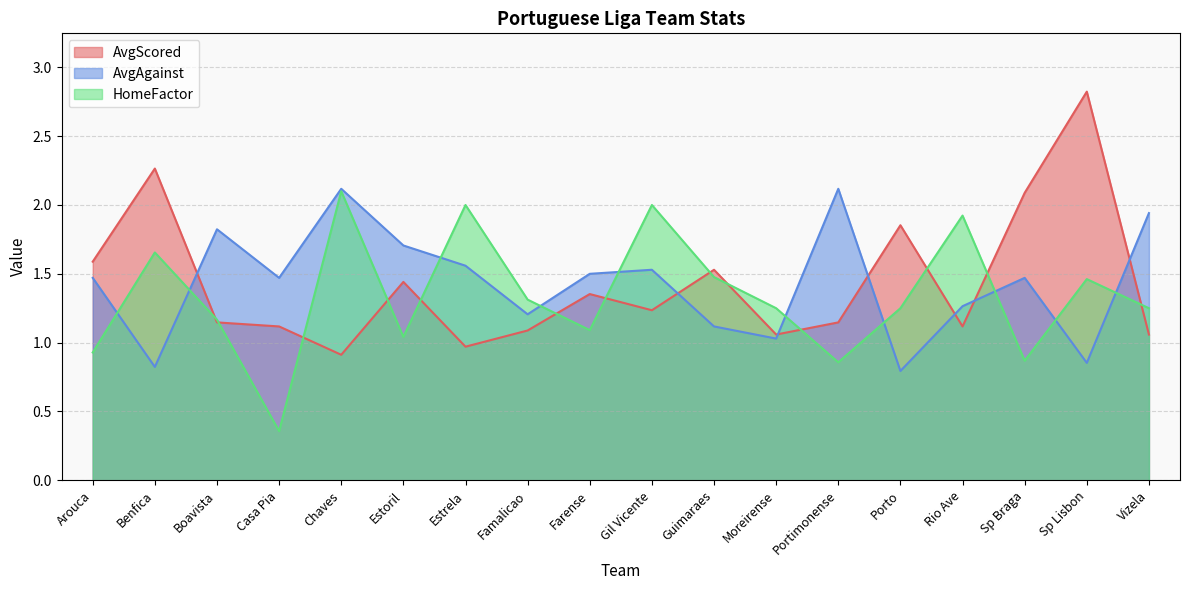

What is the label of the 2nd point from the right?

Sp Lisbon